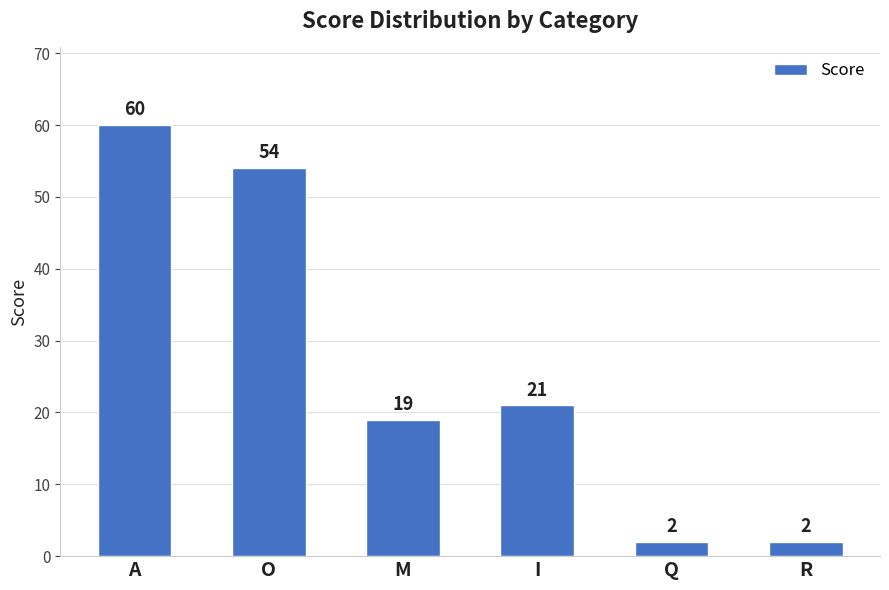

At which label does the data first exceed 21?

A